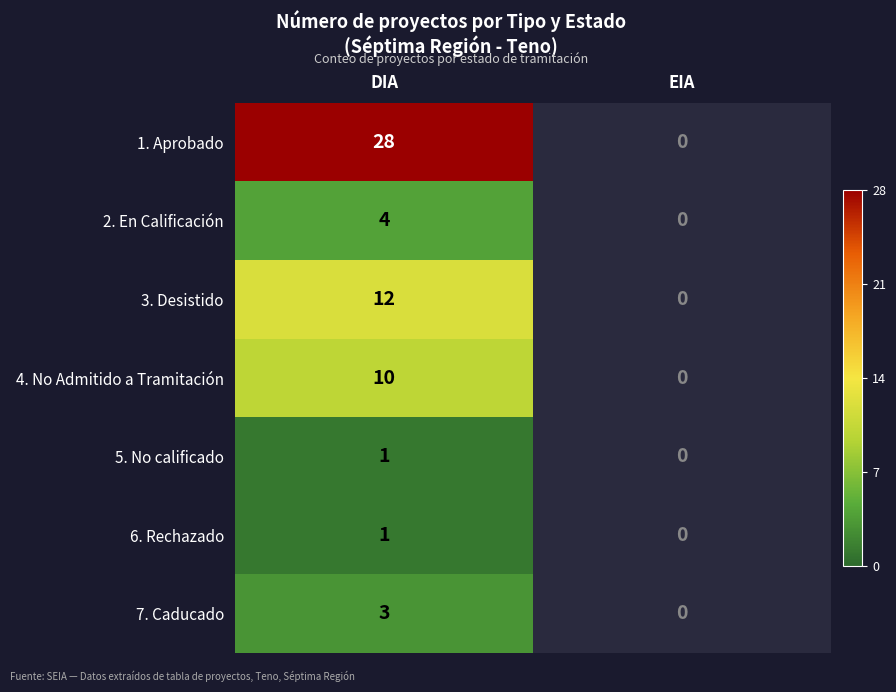

Reading left to right, list all the values displayed in this chart.

1. Aprobado: DIA=28	EIA=0
2. En Calificación: DIA=4	EIA=0
3. Desistido: DIA=12	EIA=0
4. No Admitido a Tramitación: DIA=10	EIA=0
5. No calificado: DIA=1	EIA=0
6. Rechazado: DIA=1	EIA=0
7. Caducado: DIA=3	EIA=0